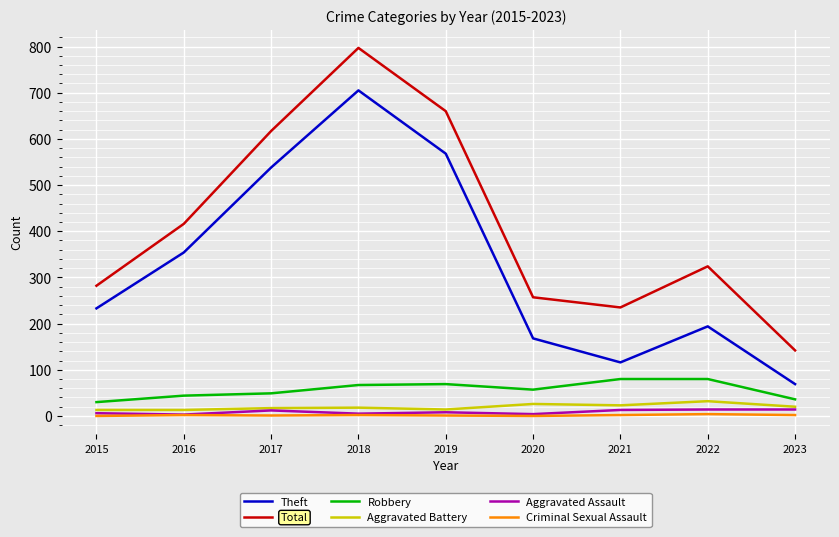

The value of Theft at 2023 is 69. True or false?

True